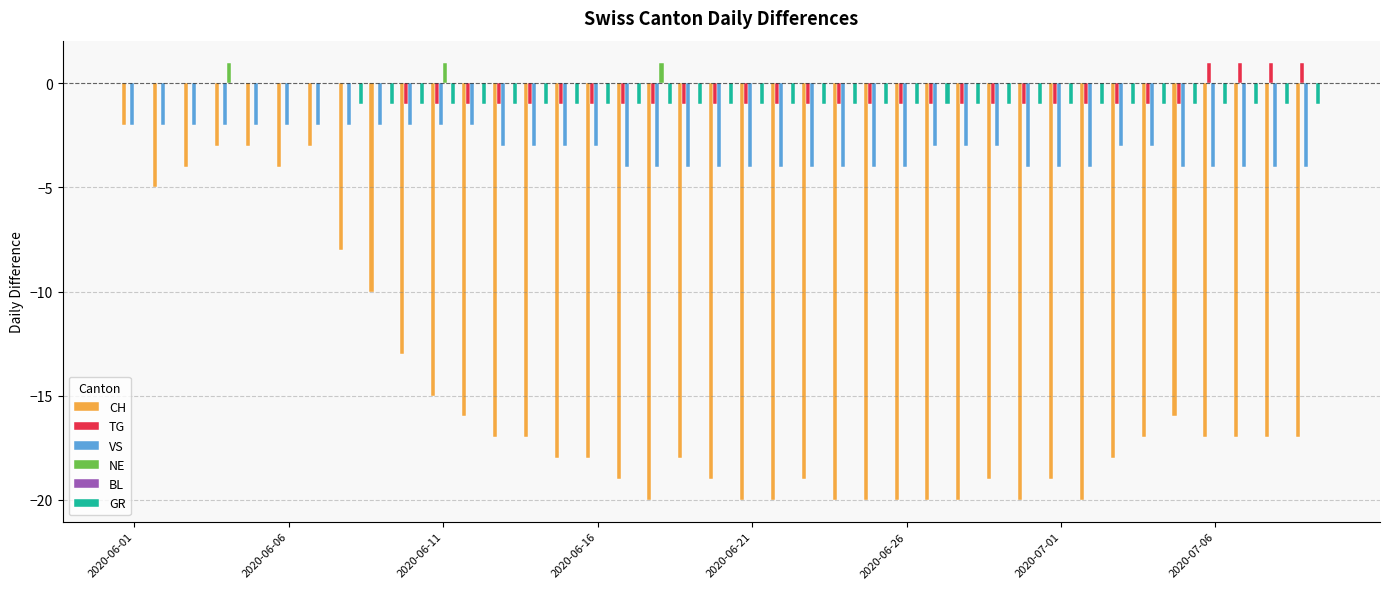

Which series has the largest total across all categories?

NE